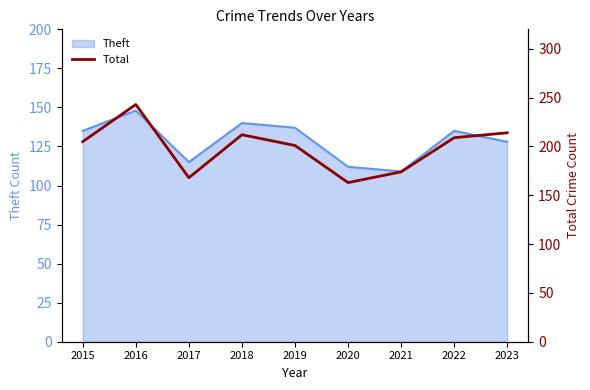

What is the minimum value for Theft?

109